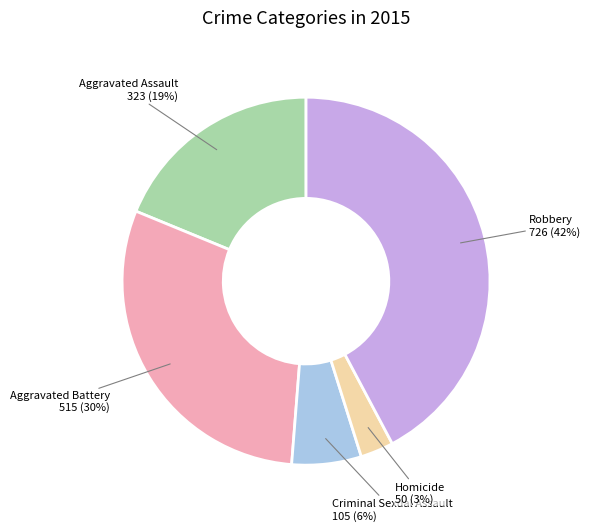

To the nearest percent, what is the average slice percentage?

20%